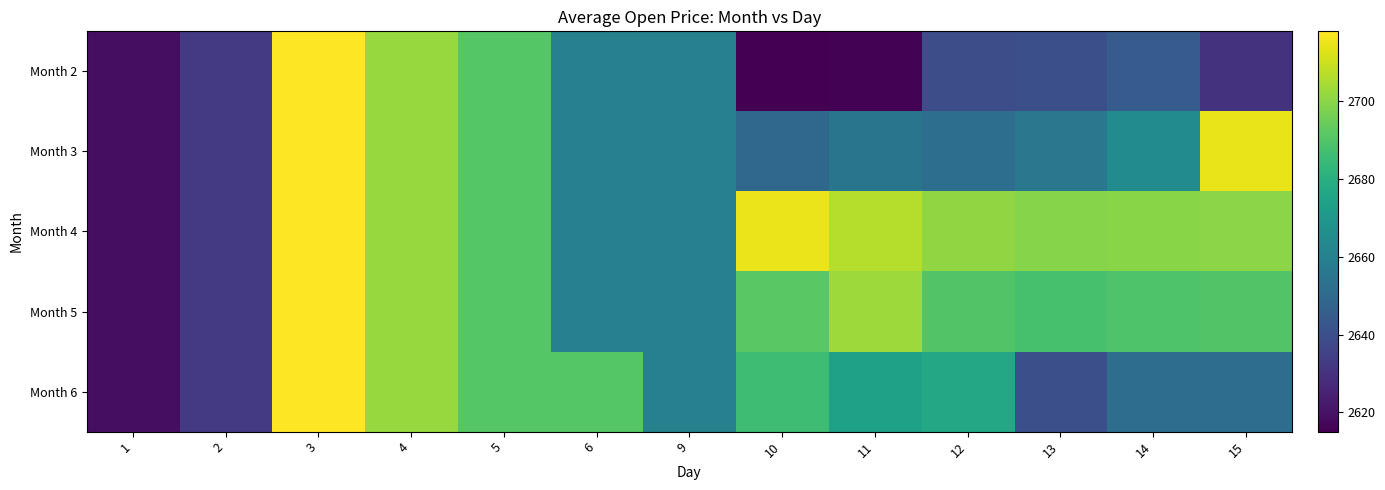

Rank the series at 2 from highest to lowest value.

Month 2, Month 3, Month 4, Month 5, Month 6